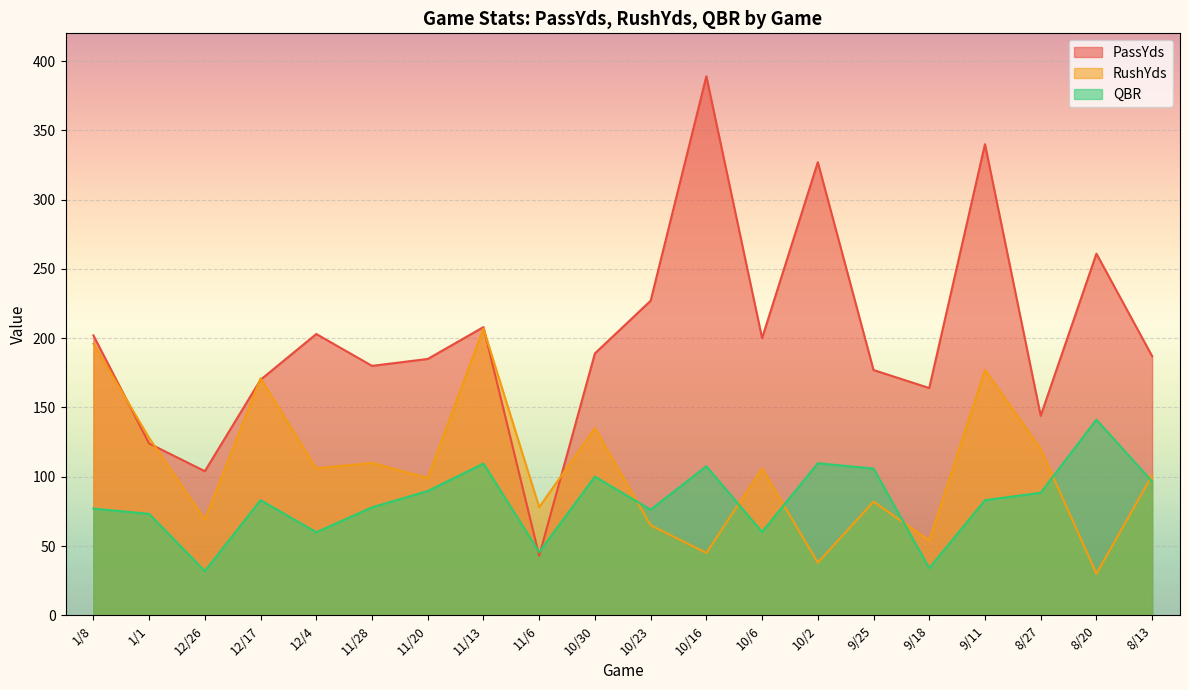

At which category is the sum across all series the highest?

9/11